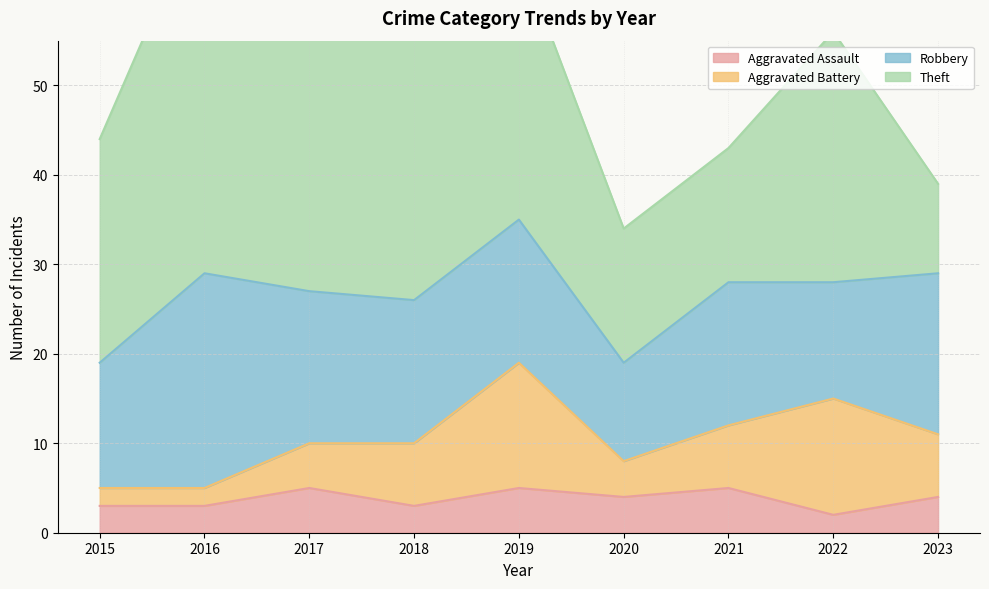

Which series has the largest range (max minus min)?

Theft